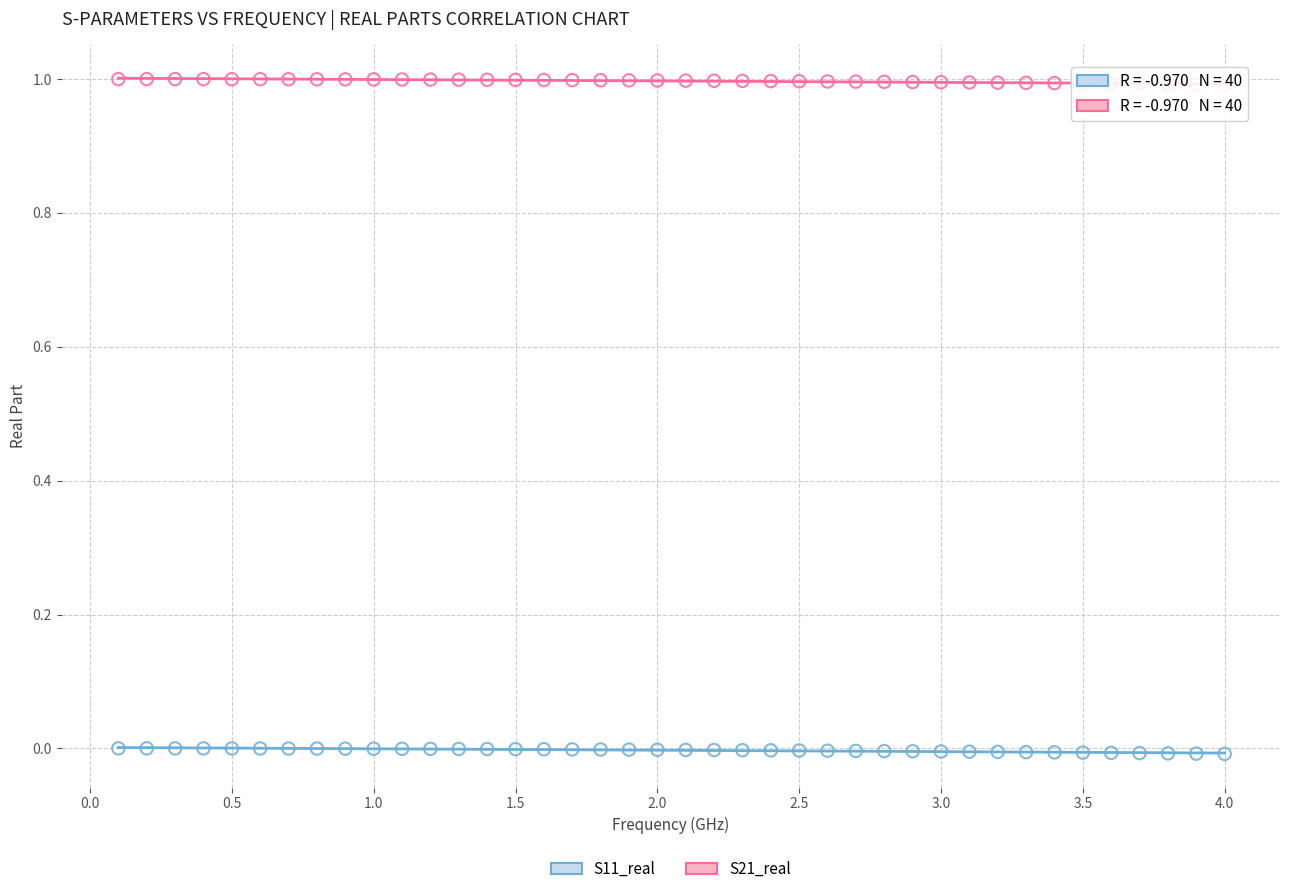

Across all data points, what is the range of X values (max minus min)?

3.9